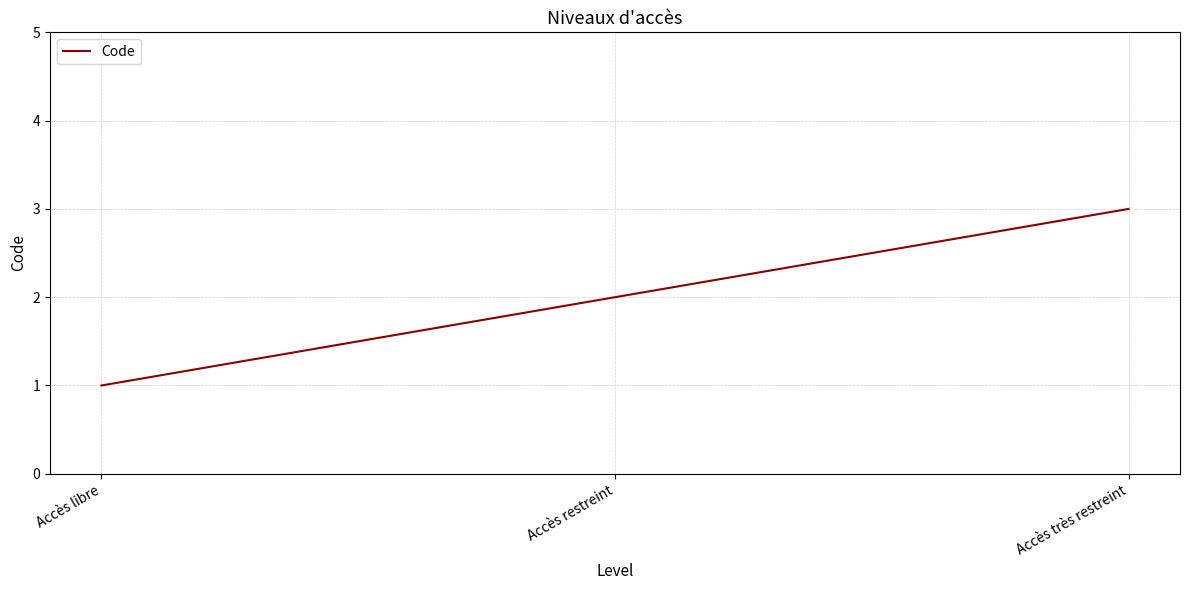

True or false: the data shows 3 at Accès très restreint.

True